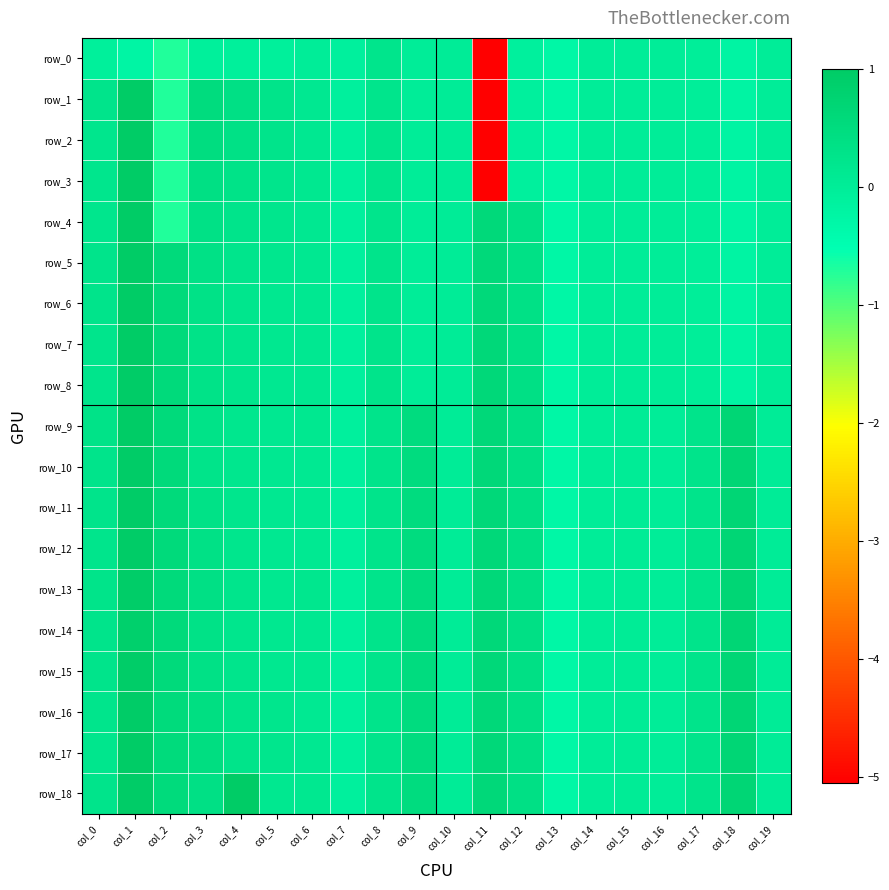

At which label does row_3 reach its minimum?

col_11